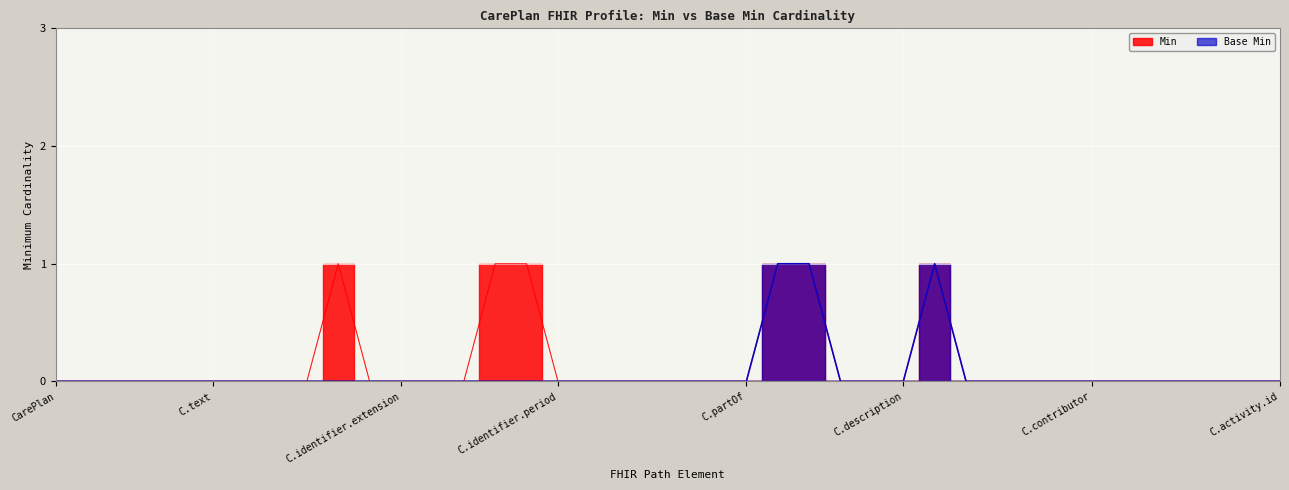

Reading right to left, extract all data points from this chart.

Min: 0	0	0	0	0	0	0	0	0	0	0	1	0	0	0	1	1	0	0	0	0	0	0	0	1	1	0	0	0	0	1	0	0	0	0	0	0	0	0	0
Base Min: 0	0	0	0	0	0	0	0	0	0	0	1	0	0	0	1	1	0	0	0	0	0	0	0	0	0	0	0	0	0	0	0	0	0	0	0	0	0	0	0